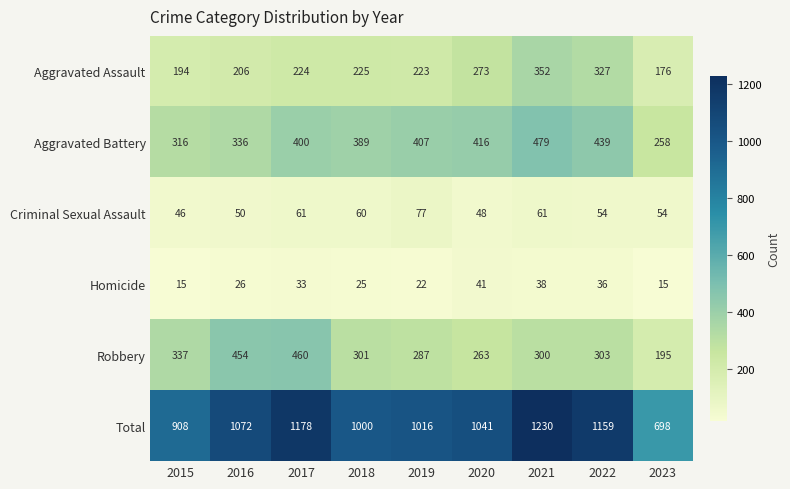

What is the difference between the maximum and second lowest values in the Homicide series?

26